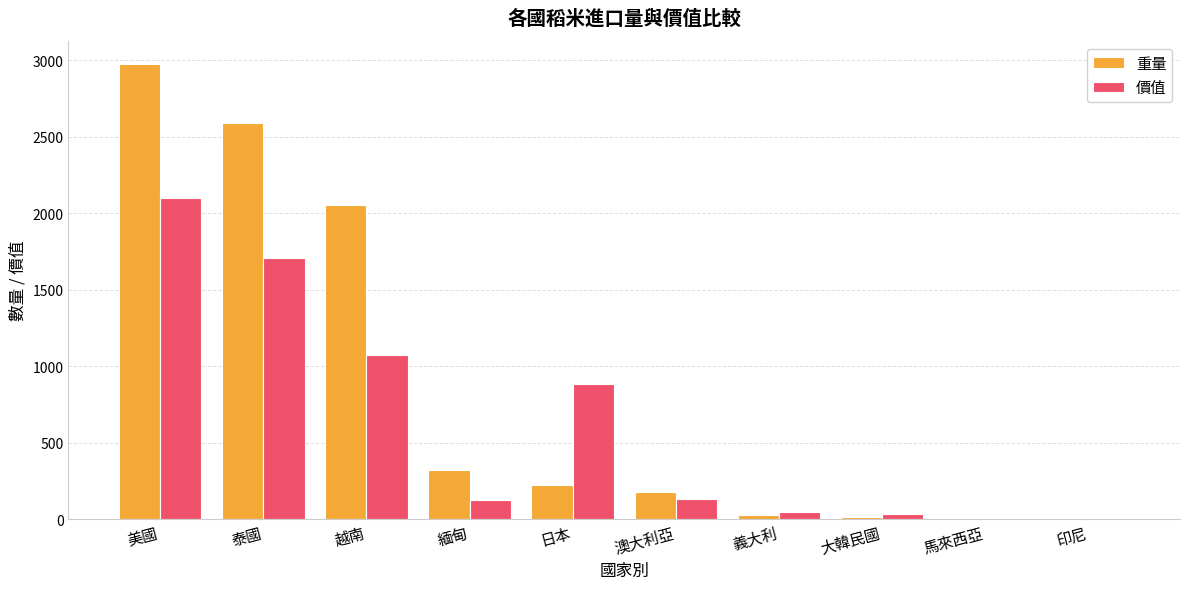

Where is 重量 nearest to the value 1491?

越南